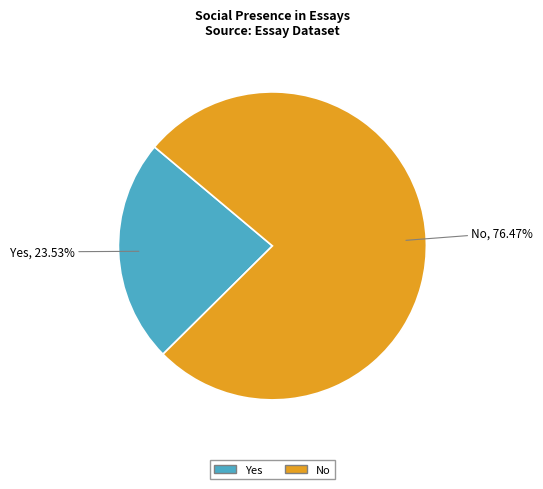

How many slices are in this pie chart?

2